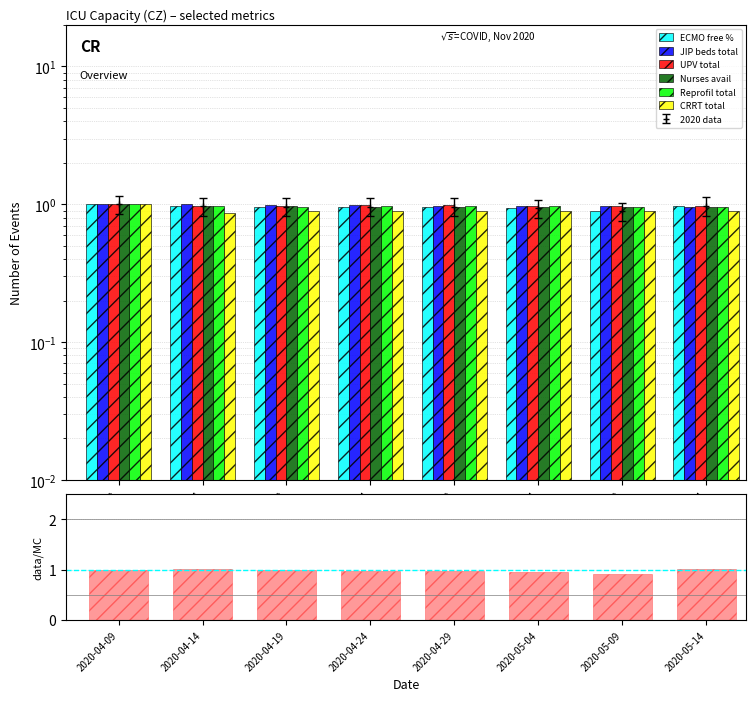

What position from the right is 2020-05-09?

2